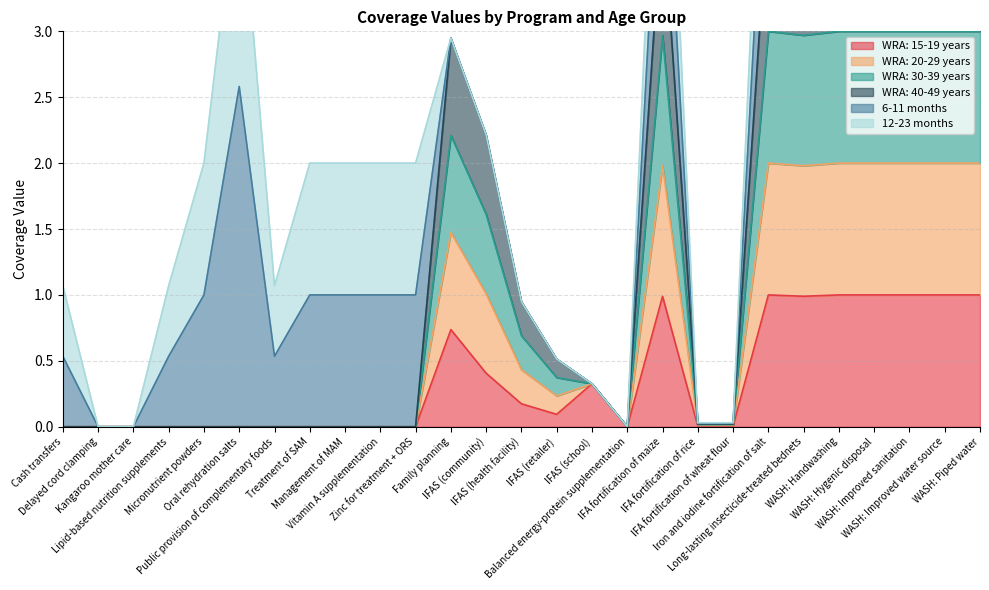

What is the label of the 9th point from the left?

Management of MAM